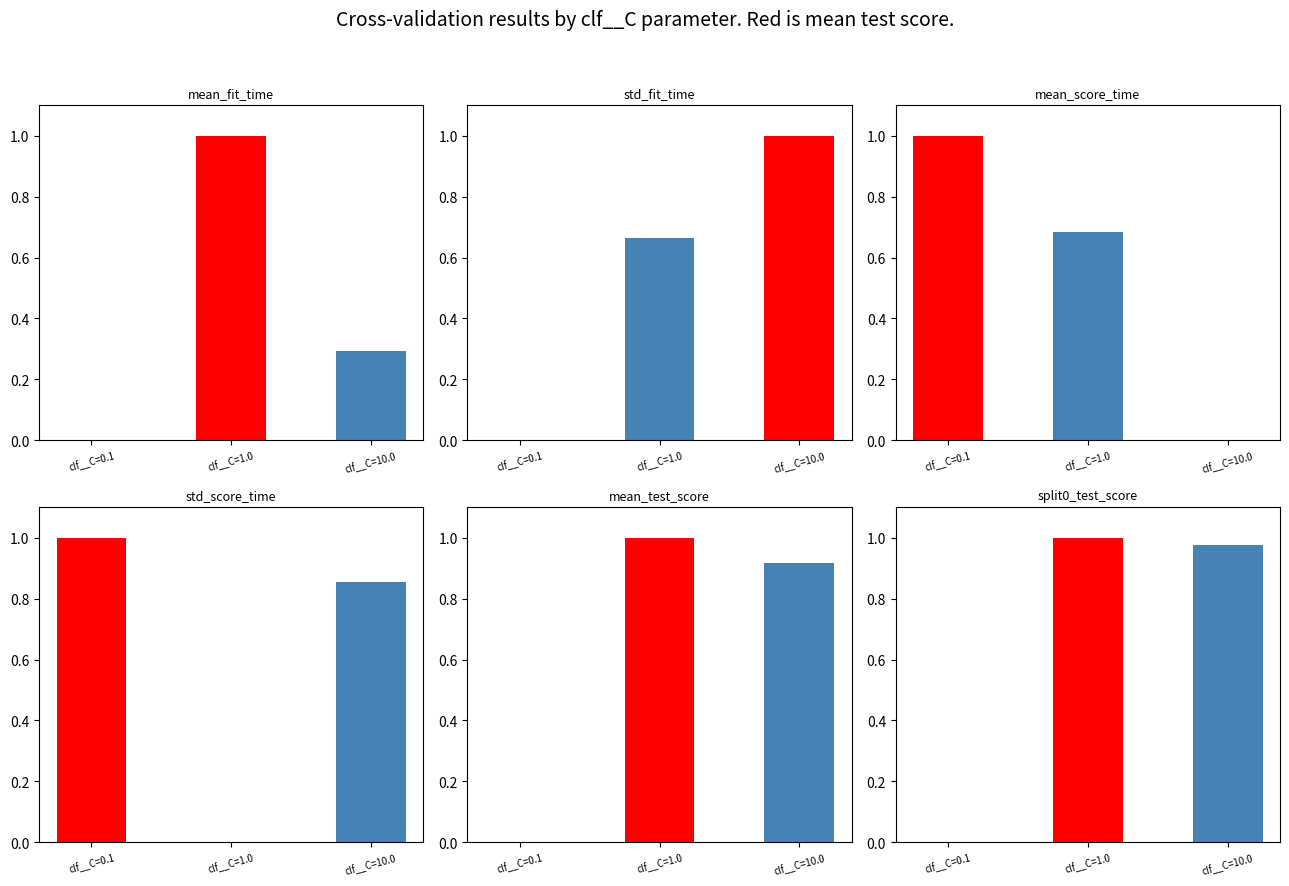

What is the difference between the mean_test_score values at clf__C=1.0 and clf__C=0.1?

1.0